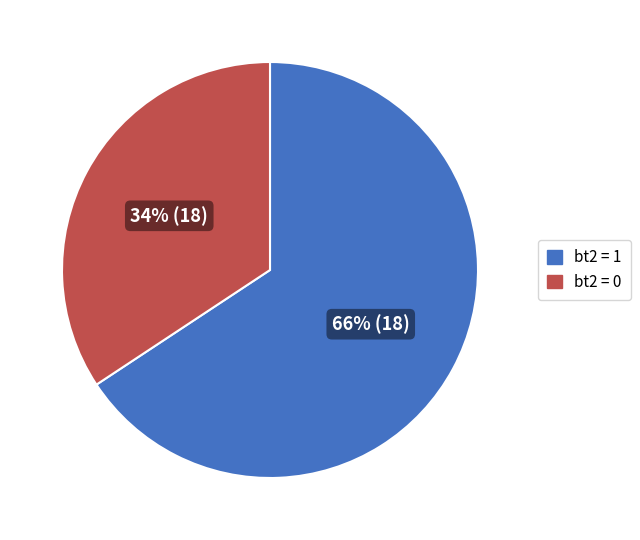

Is there a majority slice in this chart?

Yes